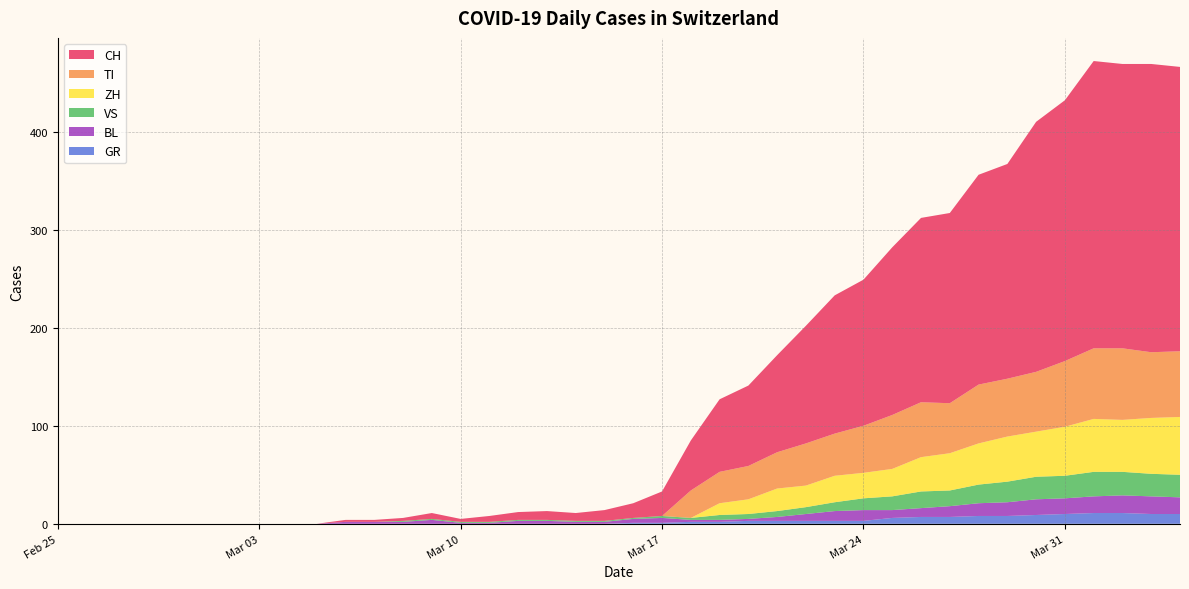

Reading right to left, transcribe all the data shown in this chart.

CH: 39=290	38=294	37=290	36=293	35=266	34=255	33=219	32=214	31=194	30=188	29=171	28=149	27=141	26=120	25=99	24=82	23=74	22=51	21=25	20=15	19=11	18=8	17=9	16=8	15=6	14=3	13=6	12=3	11=2	10=2	9=0	8=0	7=0	6=0	5=0	4=0	3=0	2=0	1=0	0=0
GR: 39=10	38=10	37=11	36=11	35=10	34=9	33=8	32=8	31=7	30=7	29=6	28=3	27=3	26=3	25=3	24=3	23=2	22=2	21=1	20=1	19=0	18=0	17=0	16=0	15=0	14=0	13=0	12=0	11=0	10=0	9=0	8=0	7=0	6=0	5=0	4=0	3=0	2=0	1=0	0=0
VS: 39=23	38=23	37=24	36=25	35=23	34=23	33=21	32=19	31=16	30=17	29=14	28=12	27=9	26=7	25=6	24=5	23=5	22=2	21=2	20=1	19=1	18=1	17=1	16=1	15=1	14=1	13=1	12=1	11=0	10=0	9=0	8=0	7=0	6=0	5=0	4=0	3=0	2=0	1=0	0=0
TI: 39=67	38=67	37=73	36=72	35=67	34=61	33=59	32=60	31=51	30=56	29=55	28=48	27=43	26=43	25=37	24=34	23=32	22=28	21=0	20=0	19=0	18=0	17=0	16=0	15=0	14=0	13=0	12=0	11=0	10=0	9=0	8=0	7=0	6=0	5=0	4=0	3=0	2=0	1=0	0=0
BL: 39=17	38=18	37=18	36=17	35=16	34=16	33=14	32=13	31=11	30=9	29=8	28=11	27=10	26=7	25=4	24=2	23=2	22=2	21=5	20=4	19=2	18=2	17=3	16=3	15=1	14=1	13=4	12=2	11=2	10=2	9=0	8=0	7=0	6=0	5=0	4=0	3=0	2=0	1=0	0=0
ZH: 39=59	38=57	37=53	36=54	35=50	34=46	33=46	32=42	31=38	30=35	29=28	28=26	27=27	26=22	25=23	24=15	23=12	22=0	21=0	20=0	19=0	18=0	17=0	16=0	15=0	14=0	13=0	12=0	11=0	10=0	9=0	8=0	7=0	6=0	5=0	4=0	3=0	2=0	1=0	0=0